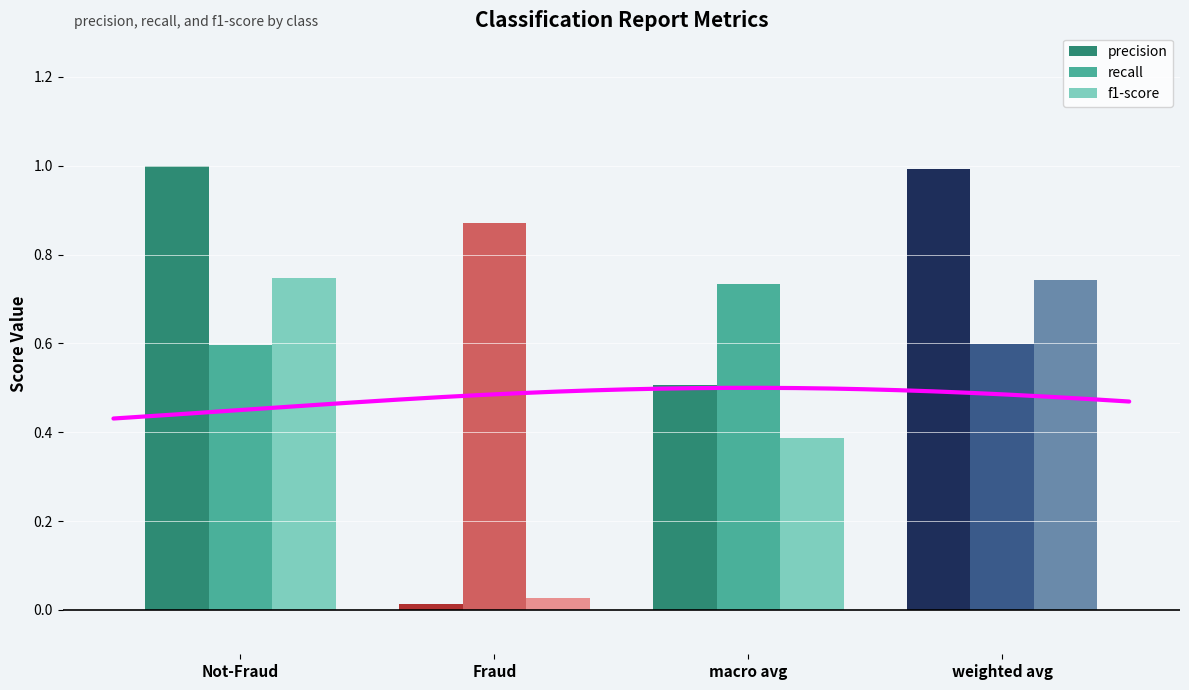

Which has a higher value, macro avg or weighted avg?

weighted avg